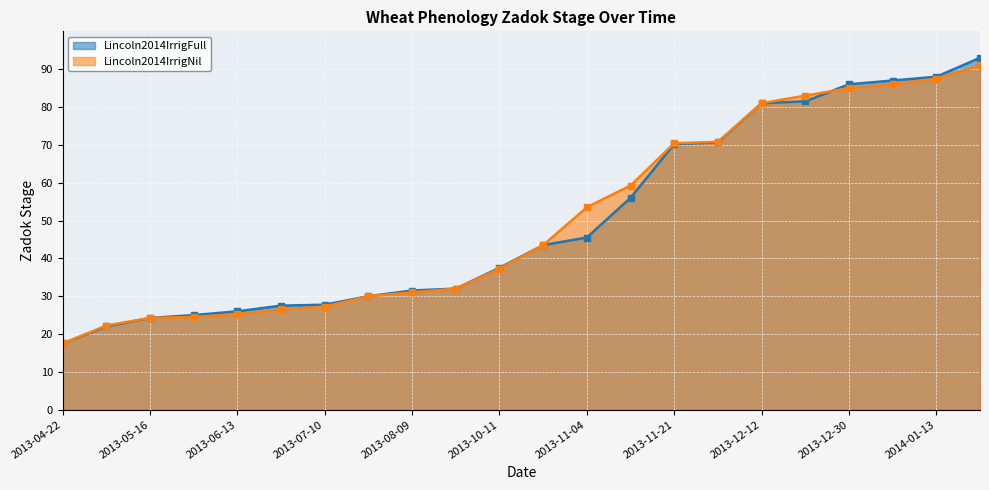

What is the value of the Lincoln2014IrrigFull point at the 19th from the left?

86.0